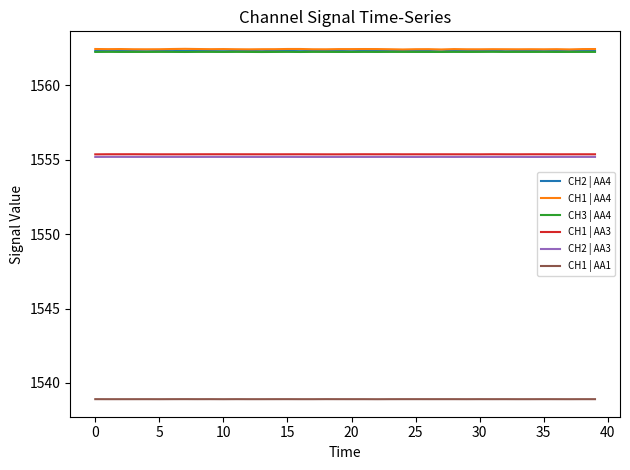

What is the maximum value for CH1 | AA4?

1562.5